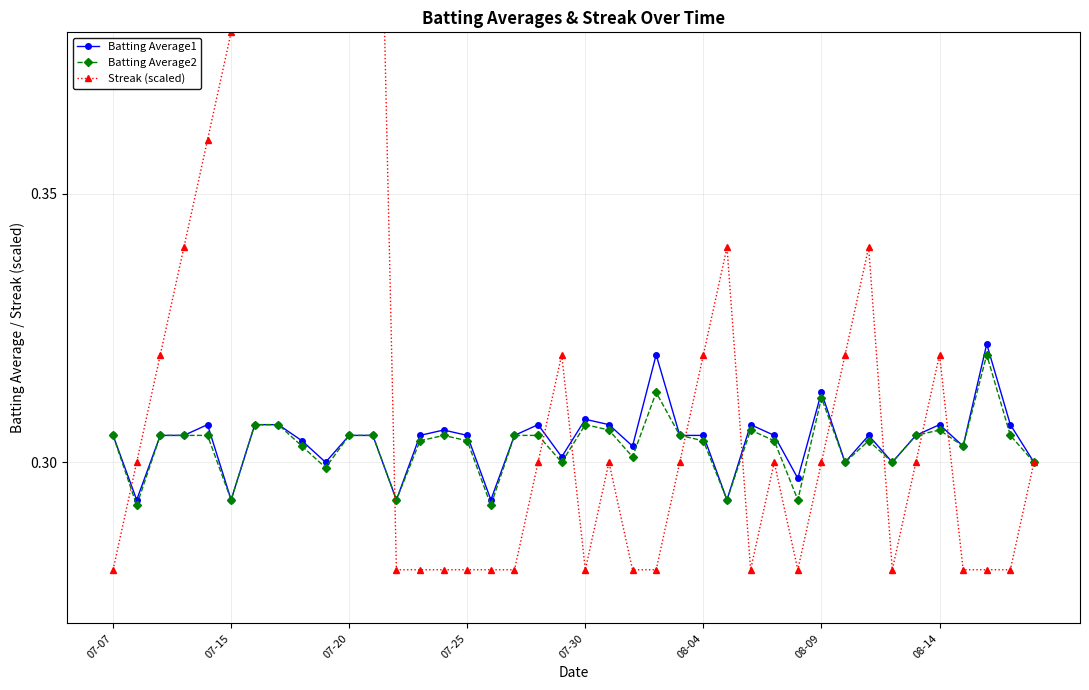

At which label is Streak (scaled) closest to 0?

07-07